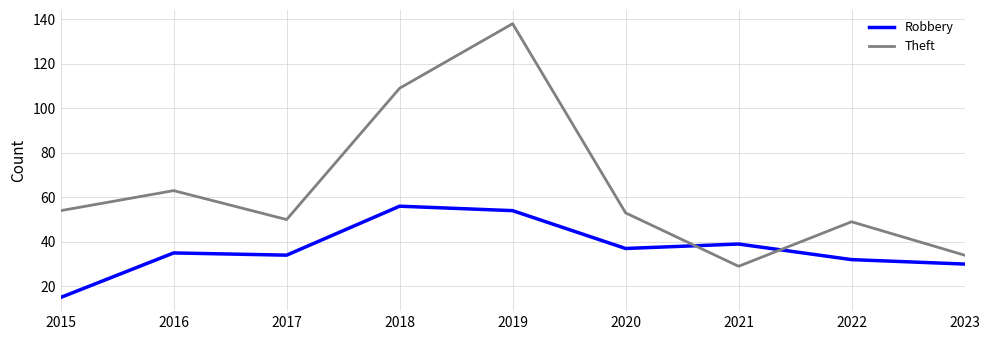

At which label does Theft reach its minimum?

2021